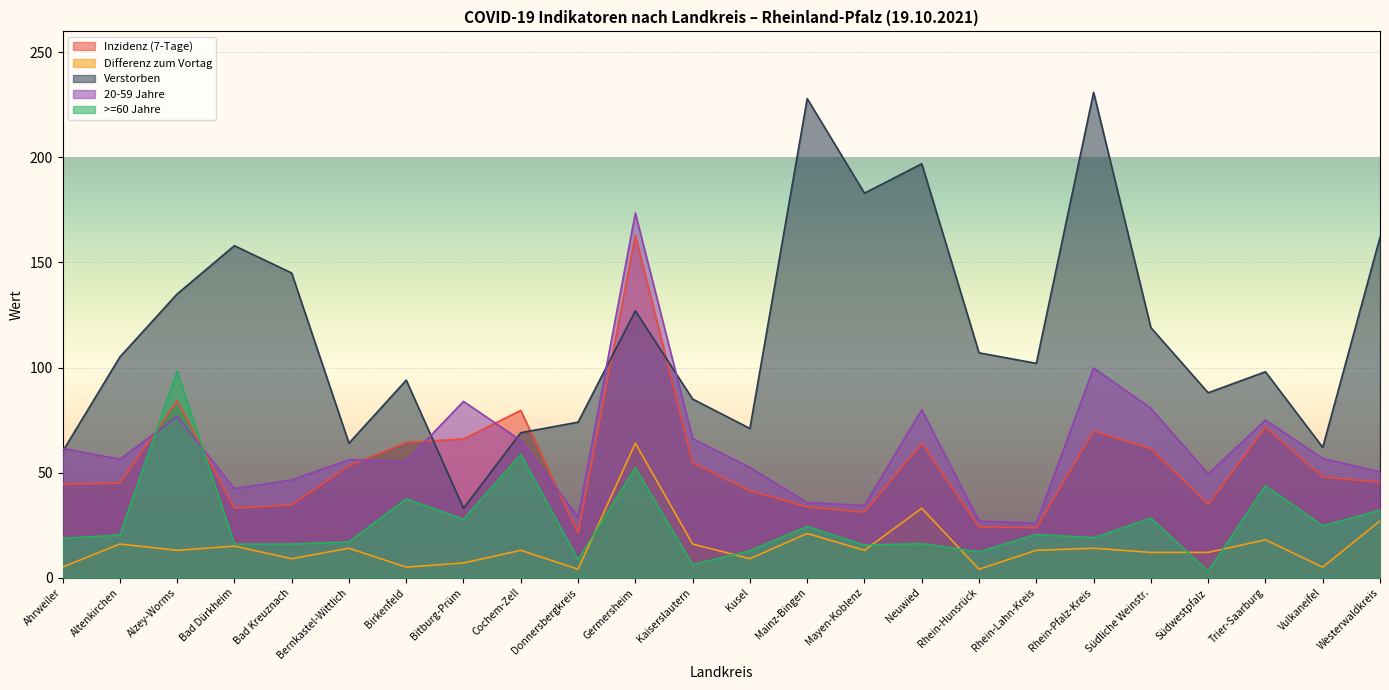

Which series has the widest spread of values?

Verstorben